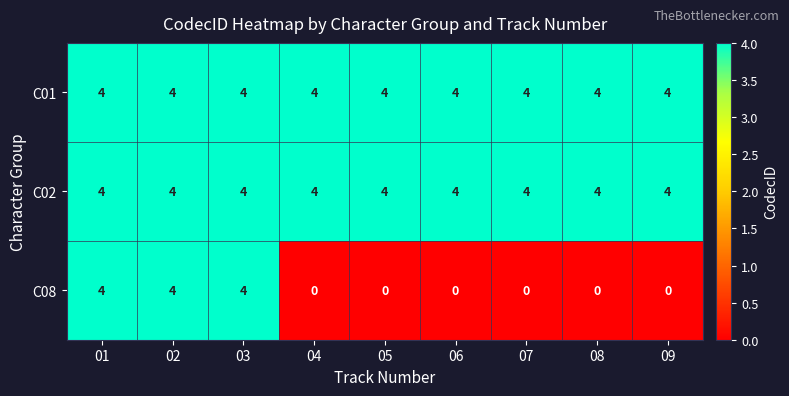

What is the maximum value shown in the chart?

4